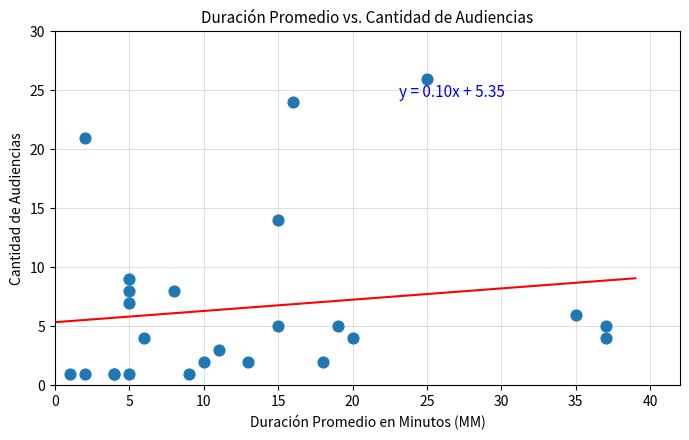

What Y value in the scatter plot is closest to 13?

14